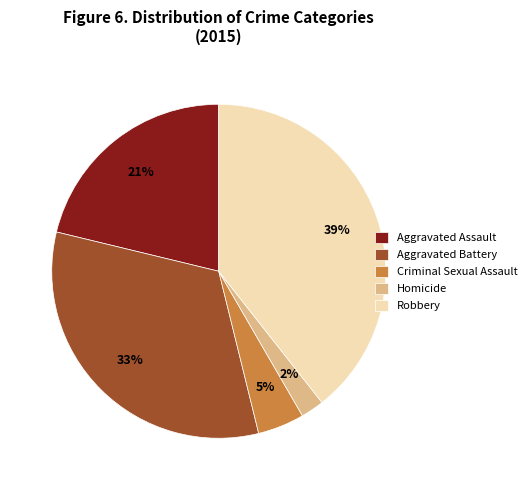

Rank the categories by value from highest to lowest.

Robbery, Aggravated Battery, Aggravated Assault, Criminal Sexual Assault, Homicide